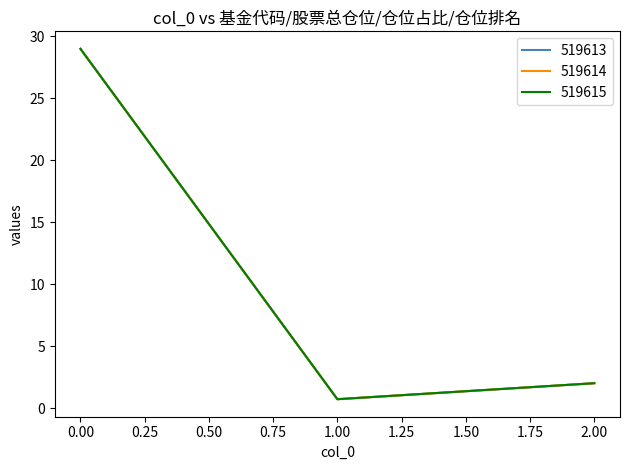

Does the chart display data point markers on the line(s)?

No